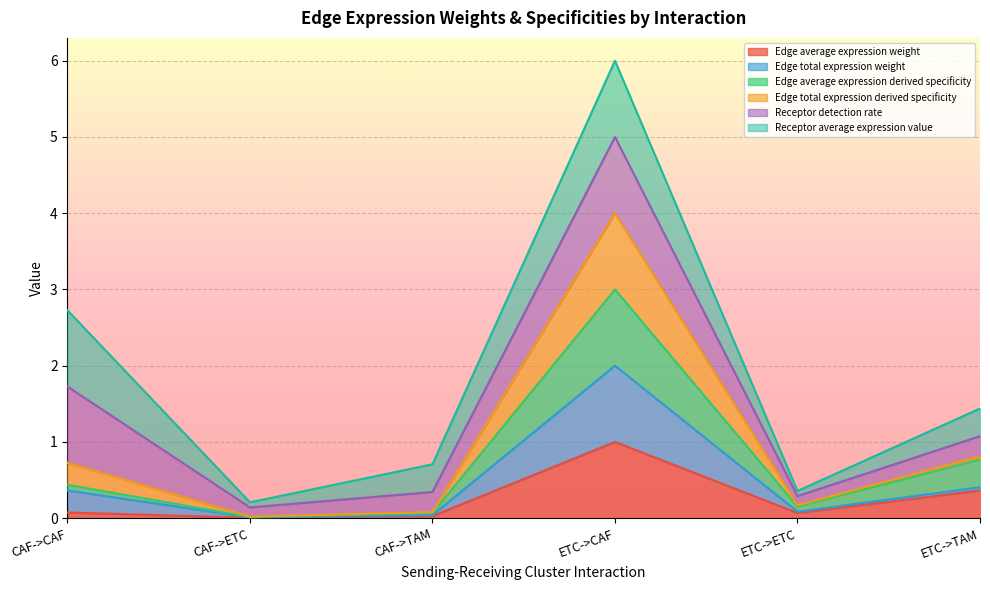

True or false: Edge total expression weight and Edge average expression weight intersect in this chart.

False